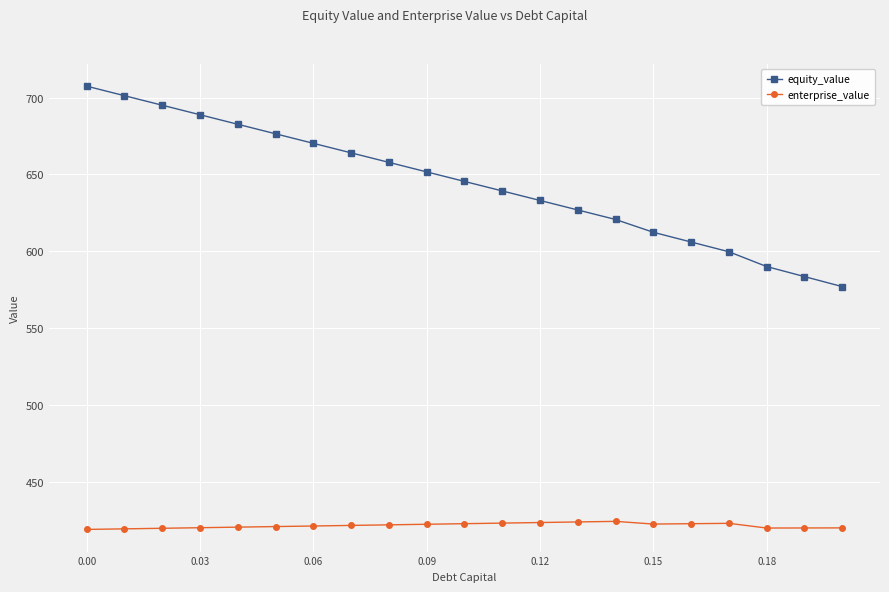

Which series has the largest range (max minus min)?

equity_value